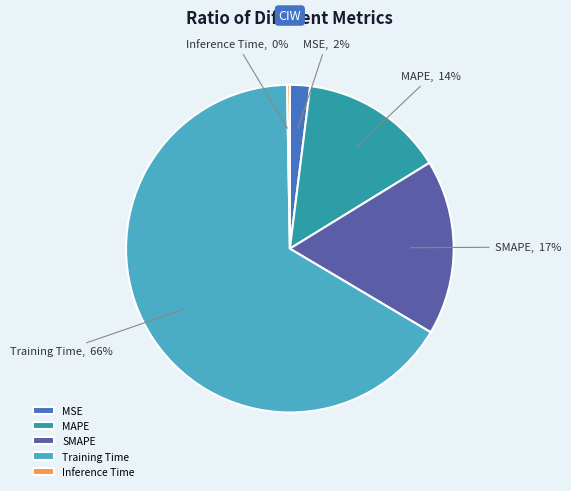

Is it true that Training Time is 66% of the pie?

True